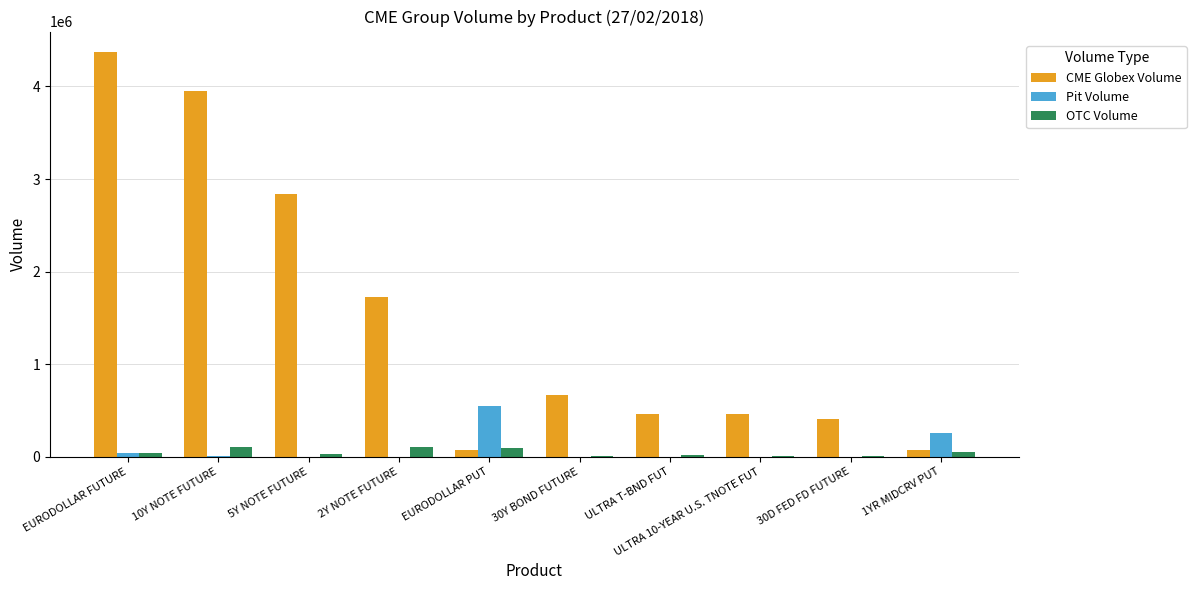

What is the total value across all series at ULTRA 10-YEAR U.S. TNOTE FUT?

467964